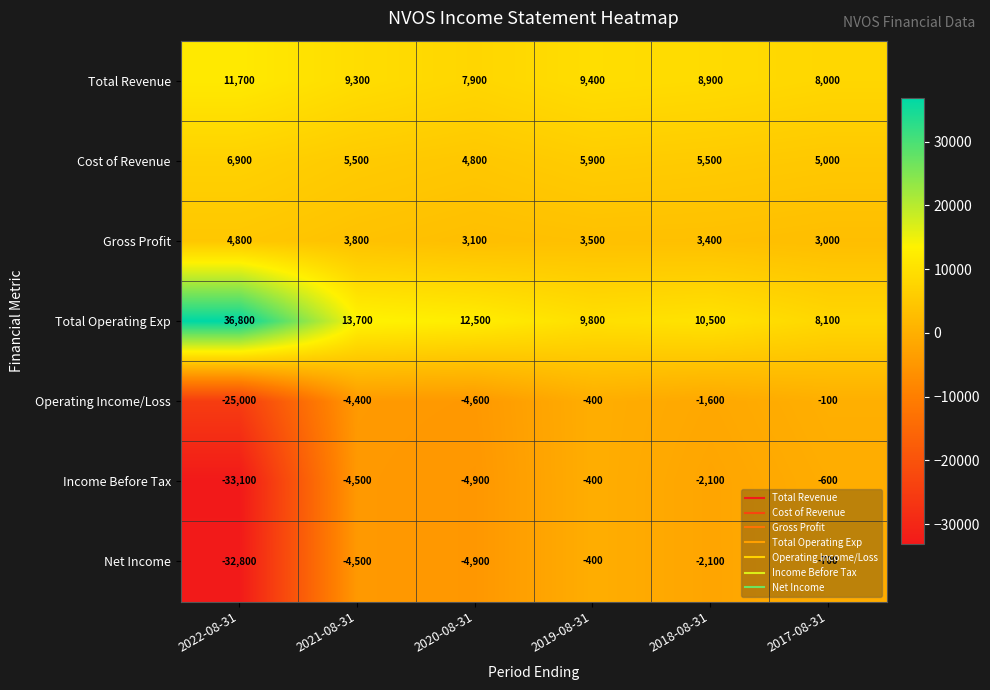

What is the maximum value shown in the chart?

36800